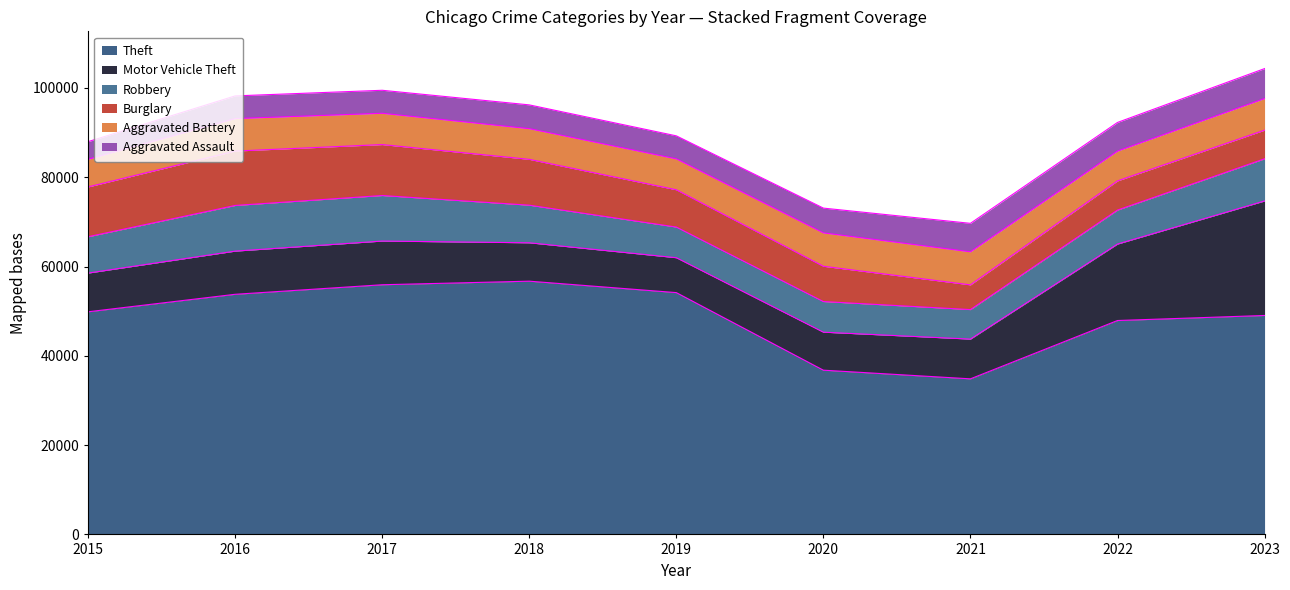

Reading left to right, extract all data points from this chart.

Theft: 2015=49859	2016=53776	2017=55915	2018=56715	2019=54156	2020=36782	2021=34843	2022=47904	2023=49034
Motor Vehicle Theft: 2015=8669	2016=9668	2017=9782	2018=8595	2019=7811	2020=8509	2021=8897	2022=17122	2023=25642
Robbery: 2015=8134	2016=10226	2017=10201	2018=8420	2019=6866	2020=6861	2021=6609	2022=7609	2023=9447
Burglary: 2015=11154	2016=12182	2017=11409	2018=10267	2019=8350	2020=7902	2021=5539	2022=6534	2023=6412
Aggravated Battery: 2015=6202	2016=7280	2017=7015	2018=6878	2019=6931	2020=7484	2021=7410	2022=6685	2023=7084
Aggravated Assault: 2015=3940	2016=5077	2017=5147	2018=5322	2019=5148	2020=5542	2021=6370	2022=6410	2023=6705